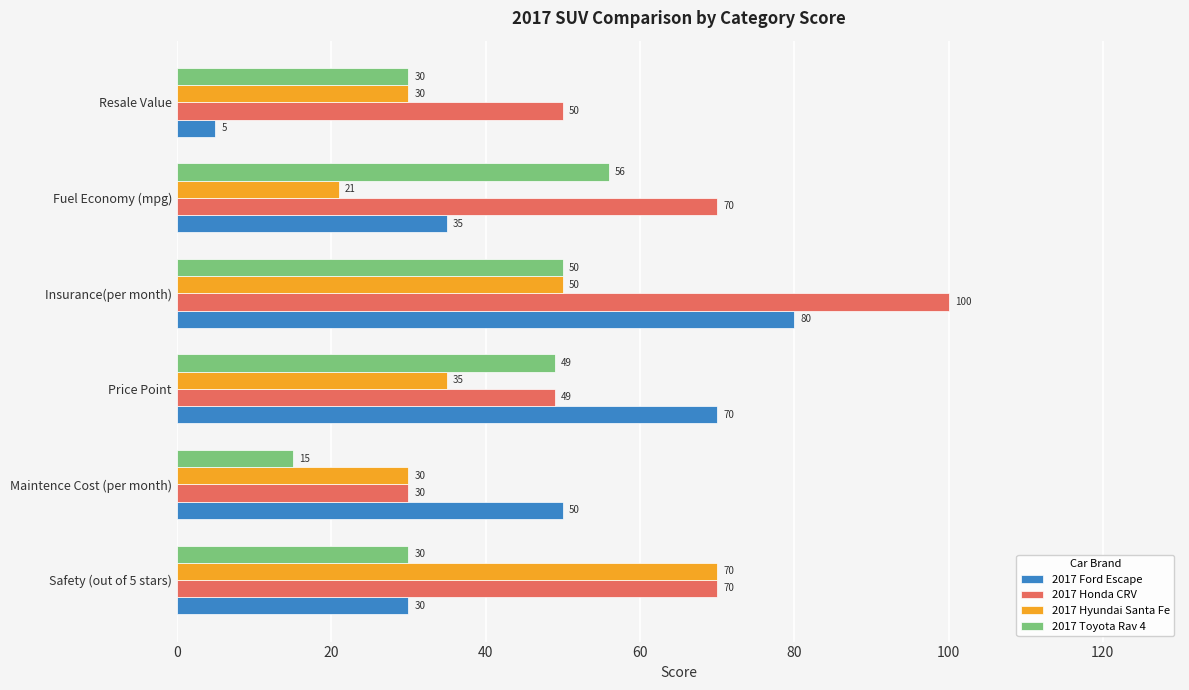

The value of 2017 Hyundai Santa Fe at Price Point is 18. True or false?

False